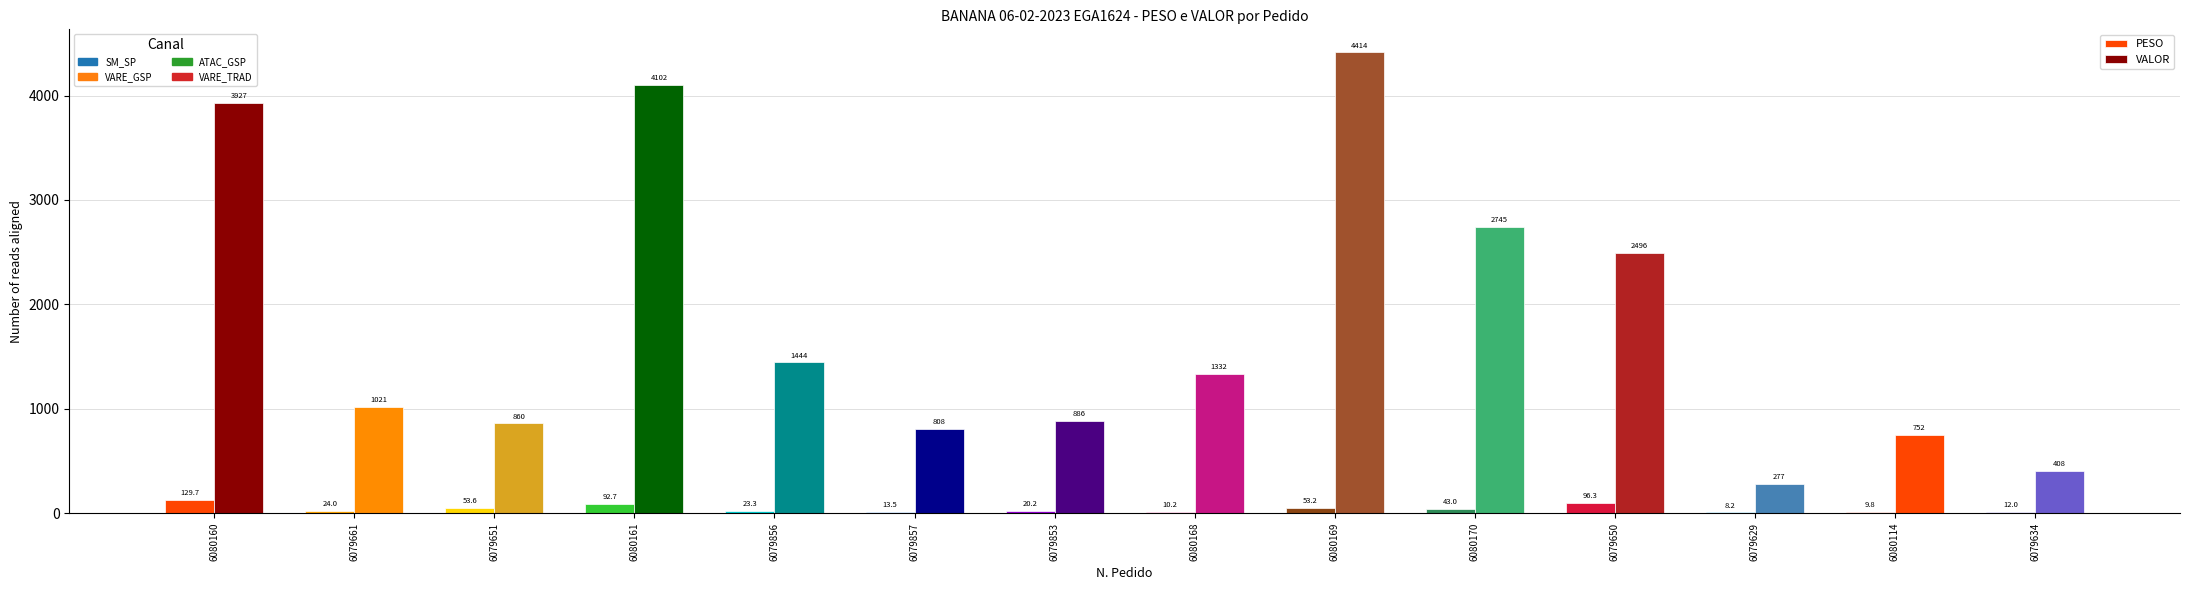

Reading right to left, what are all the values shown in this chart?

PESO: 6079634=12.0	6080114=9.8	6079629=8.2	6079650=96.3	6080170=43.0	6080169=53.2	6080168=10.2	6079853=20.2	6079857=13.5	6079856=23.3	6080161=92.7	6079651=53.6	6079661=24.0	6080160=129.7
VALOR: 6079634=408.5	6080114=751.7	6079629=277.2	6079650=2495.8	6080170=2744.6	6080169=4413.6	6080168=1332.0	6079853=885.9	6079857=808.5	6079856=1444.3	6080161=4101.8	6079651=860.4	6079661=1021.1	6080160=3927.4